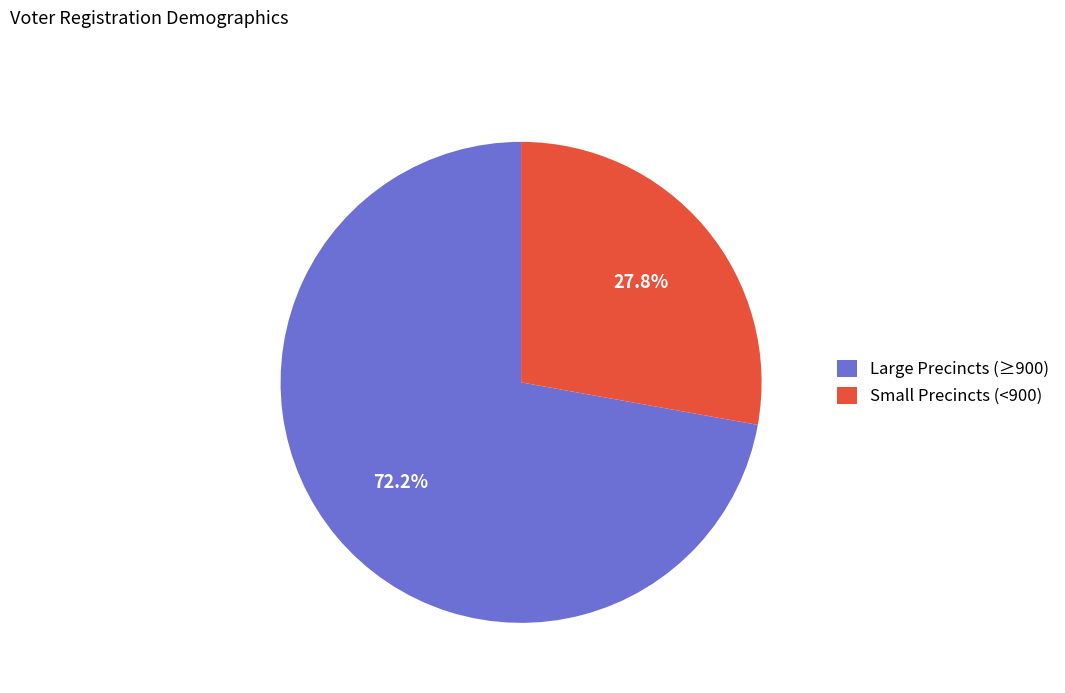

What is the ratio of the value at Large Precincts (≥900) to the value at Small Precincts (<900)?

2.6